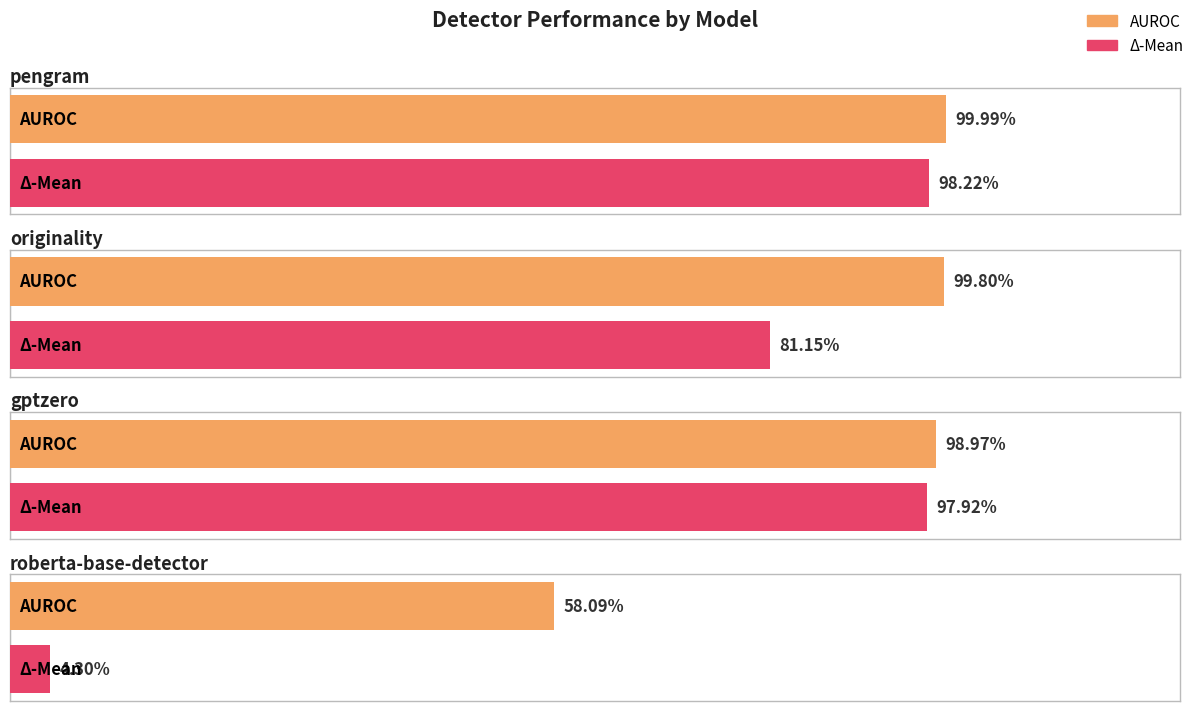

Is the value of AUROC at pengram
Claude Sonnet 4 greater than the value of Δ-Mean at roberta
Claude Opus 4?

Yes